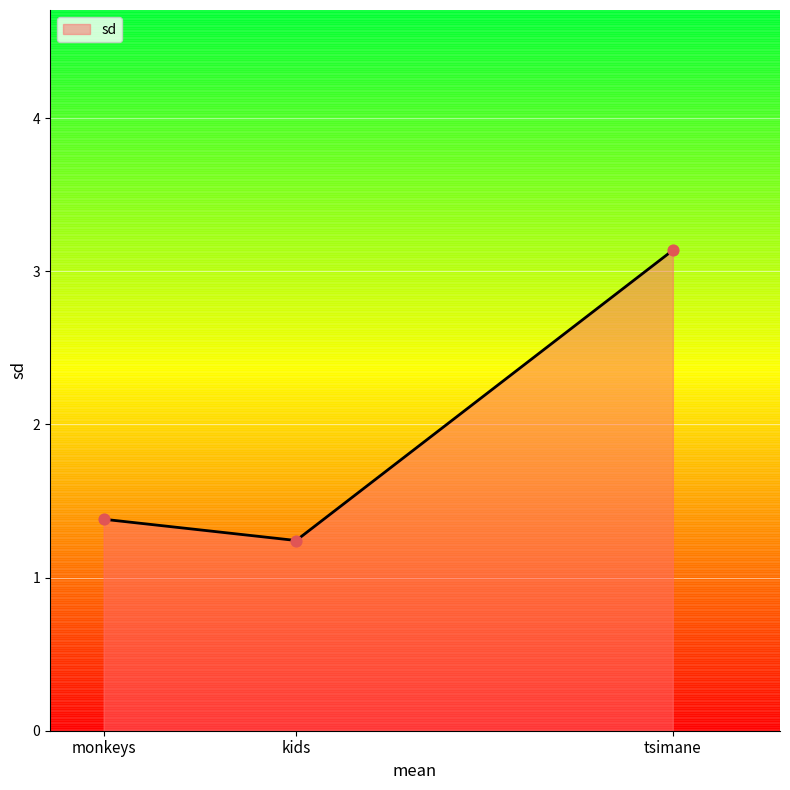

Between monkeys and tsimane, which is larger?

tsimane